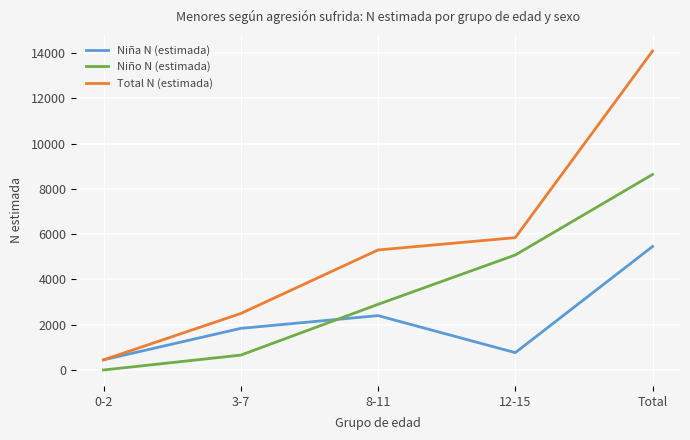

True or false: Niño N (estimada) has more than 1 interior local peaks.

False